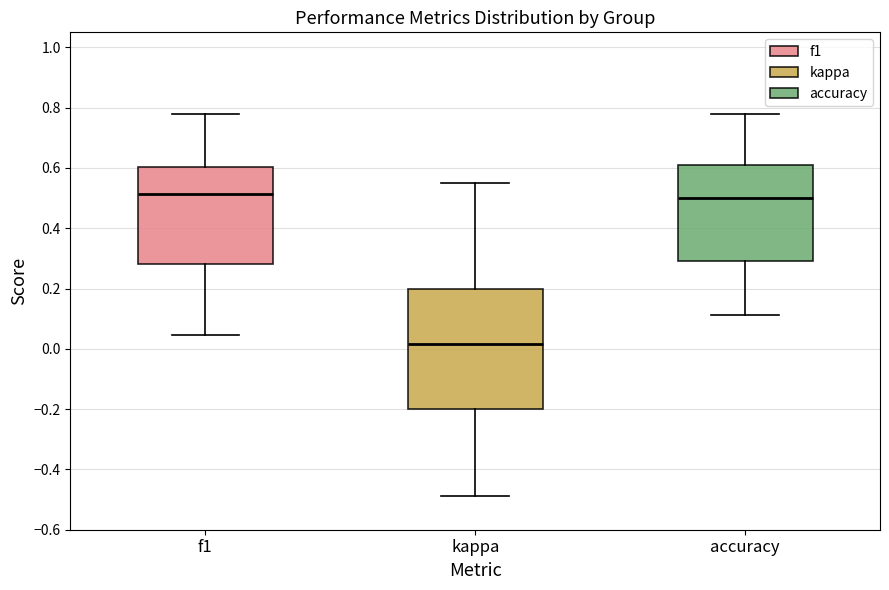

Comparing the boxes themselves (not the whiskers), which one is the tallest?

kappa